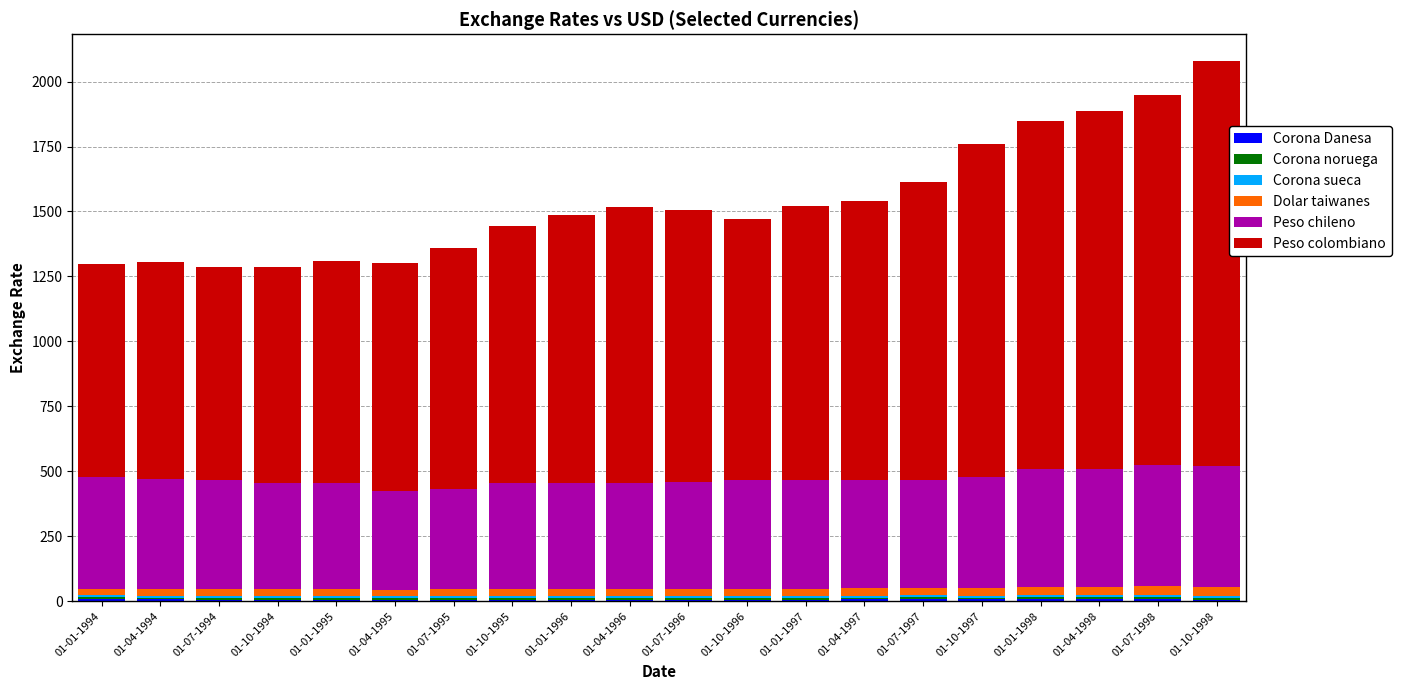

Where does the Peso chileno series first go above 418?

01-01-1994